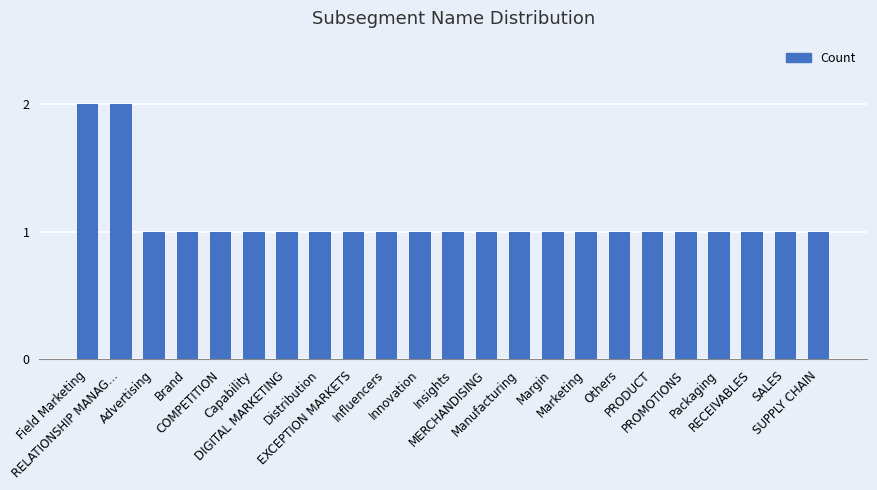

What is the value of the 4th bar from the left?

1